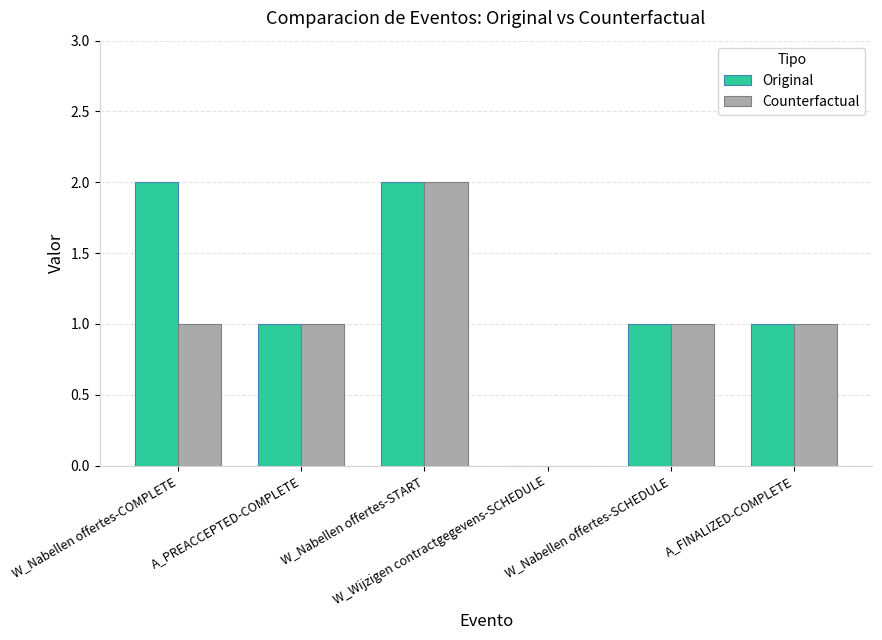

Which series has the largest total across all categories?

Original